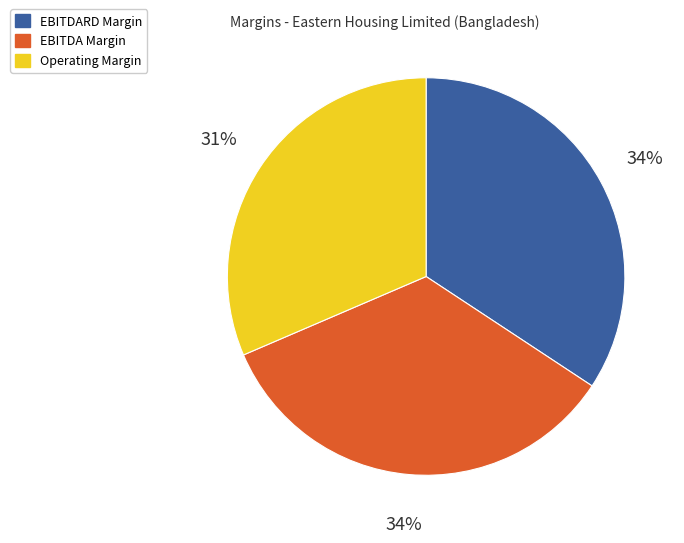

Which slice is the smallest?

Operating Margin